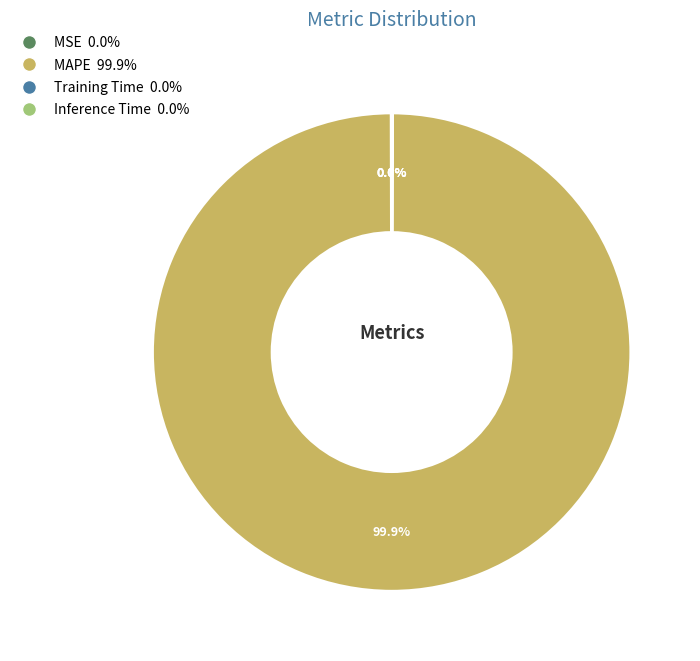

Does any single category account for the majority?

Yes